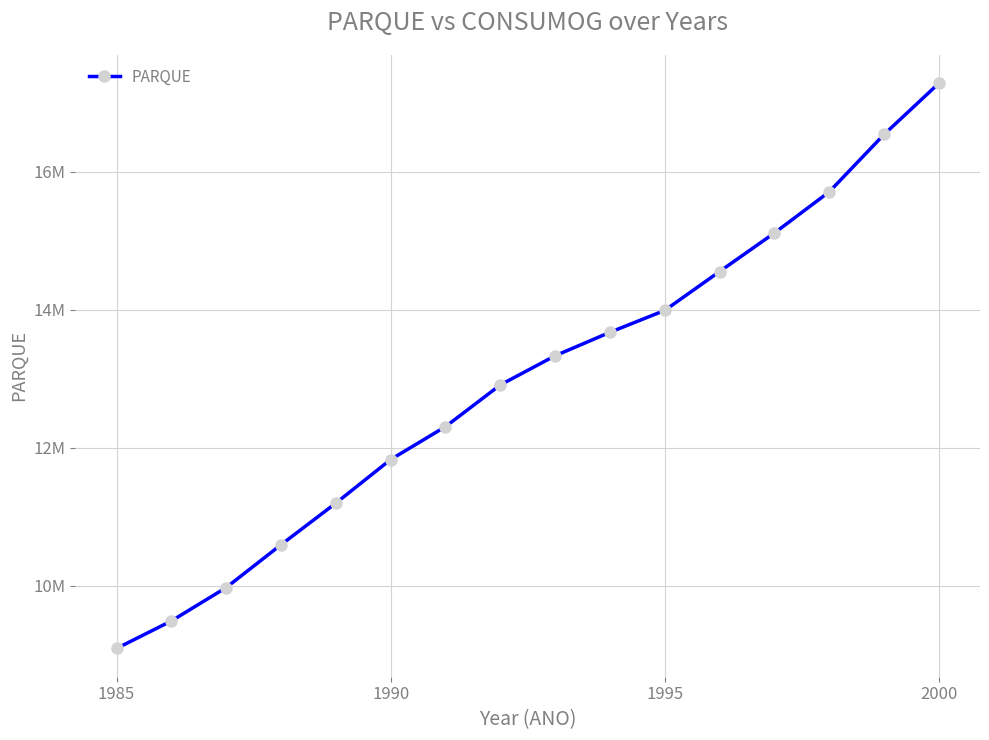

What is the difference between the maximum and second lowest values?

7789057.3